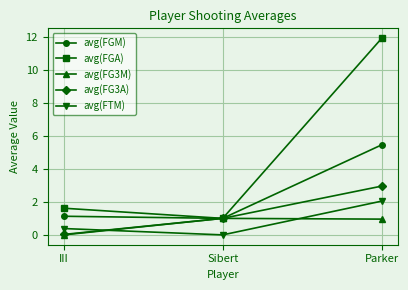

What is the sum of the avg(FTM) values at Sibert and Parker?

2.0